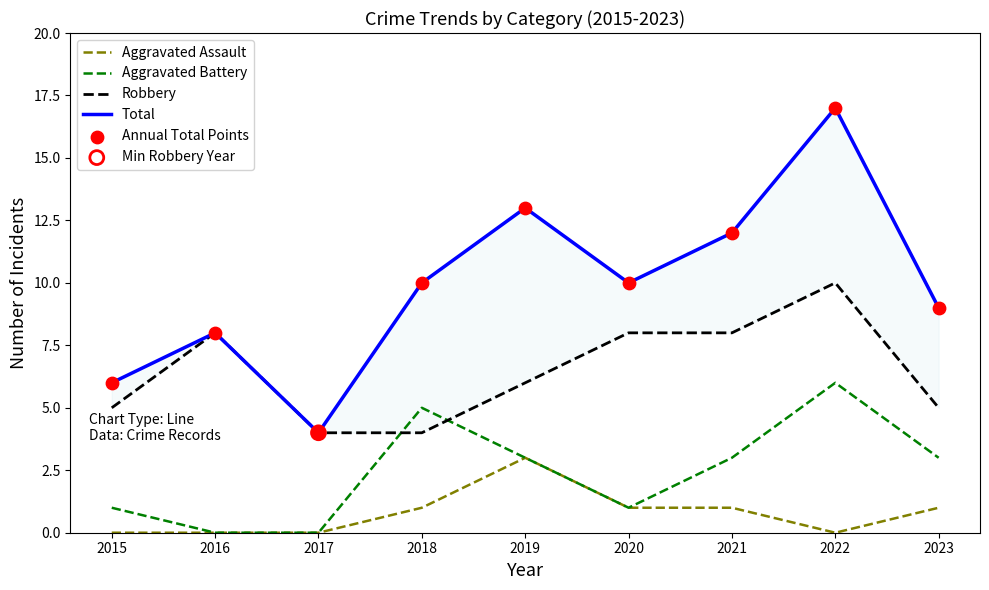

At how many categories does at least one series exceed 14?

1